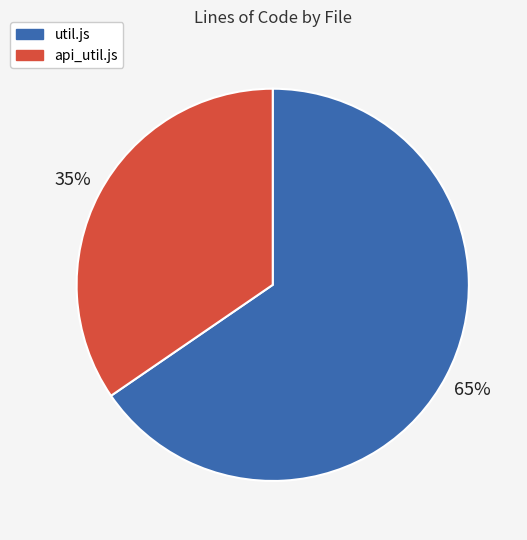

How many slices are in this pie chart?

2